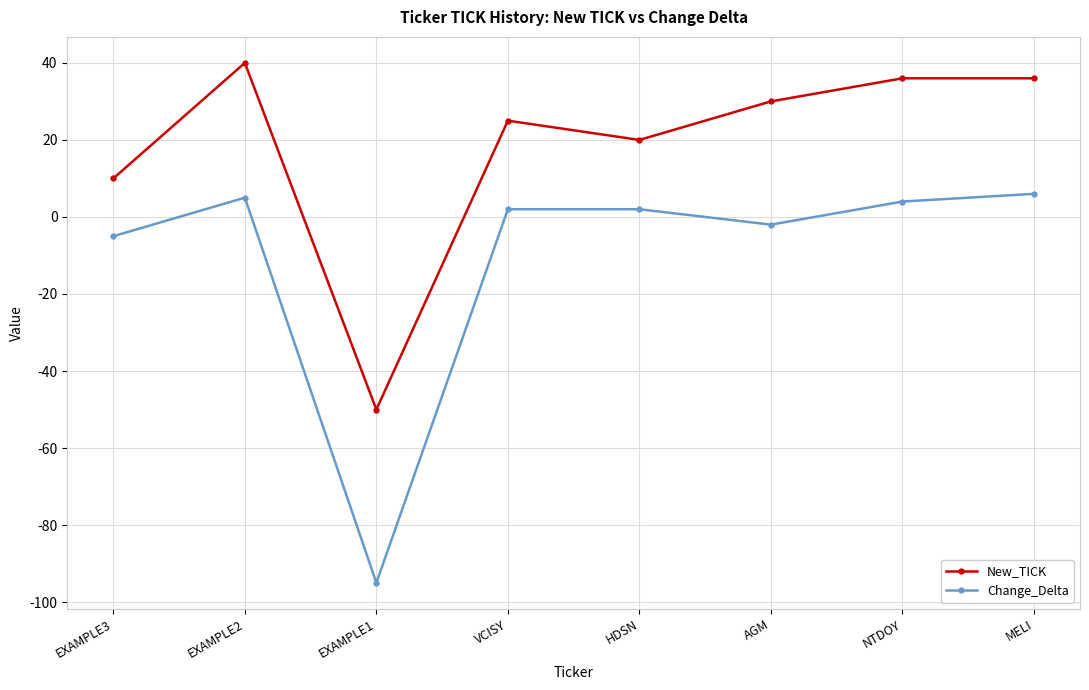

What is the sum of all New_TICK values?

147